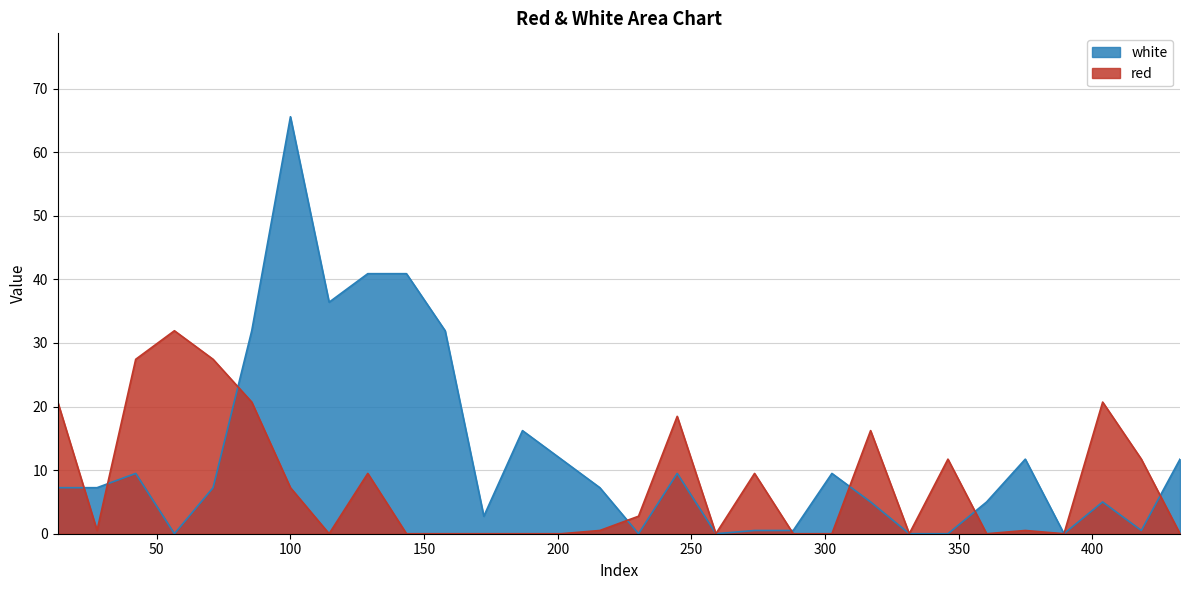

The value of red at 100.0335 is 7.2. True or false?

True